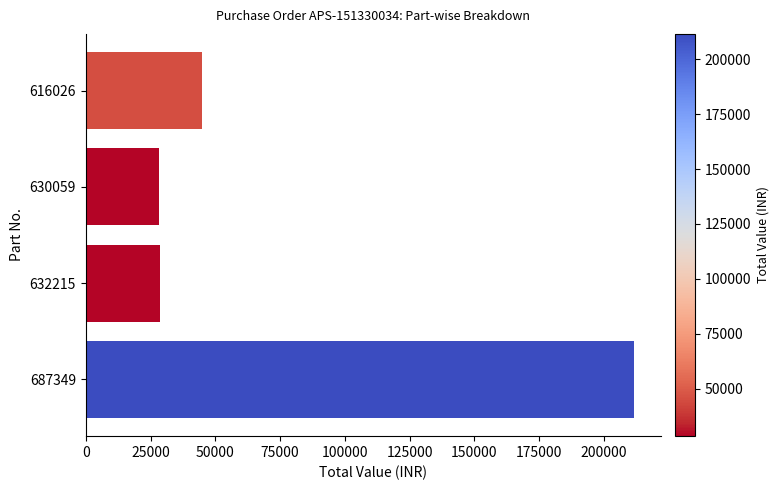

At which label is the value closest to 119955?

616026